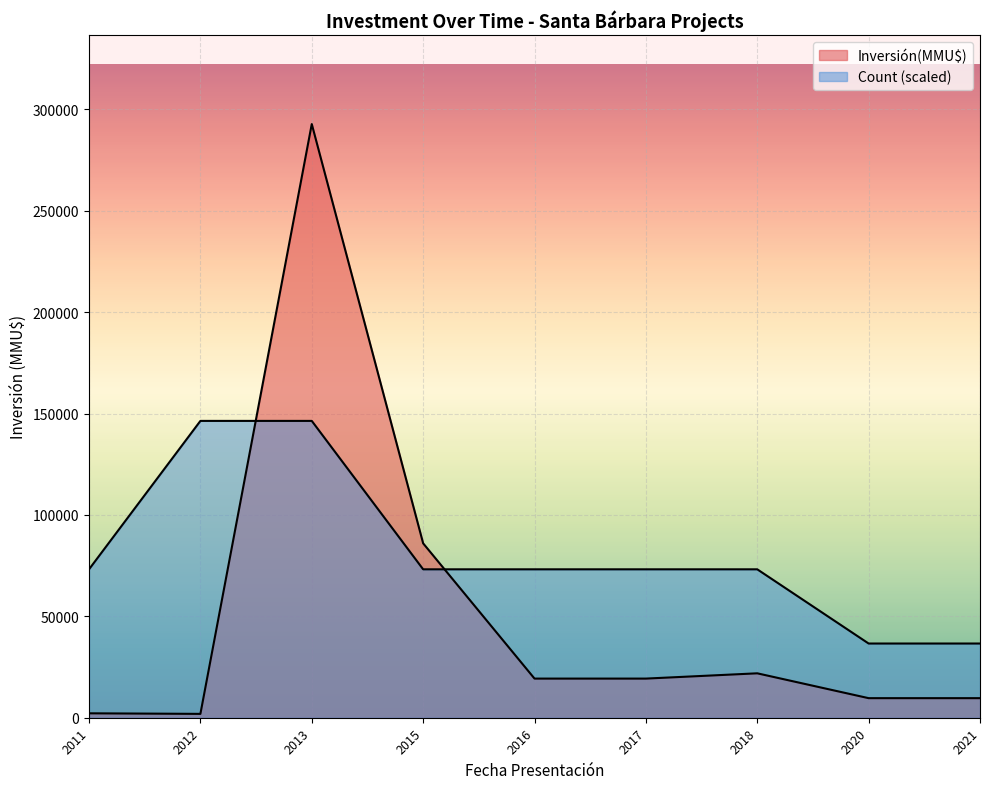

Rank the series by their maximum value, from lowest to highest.

Count, Inversión(MMU$)